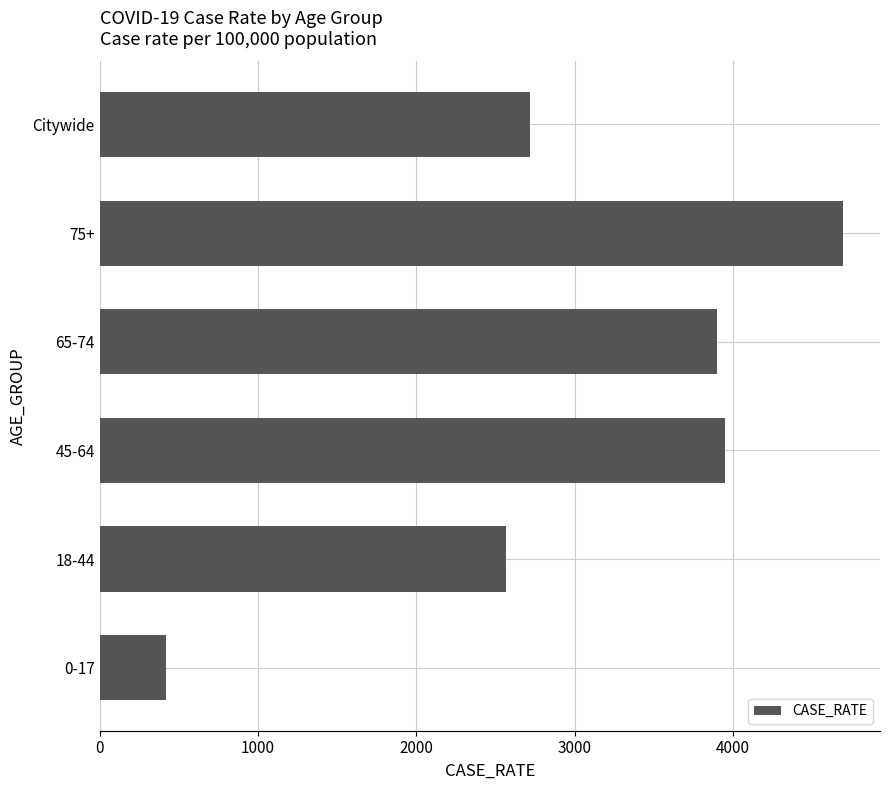

How many data points are less than 3895?

3